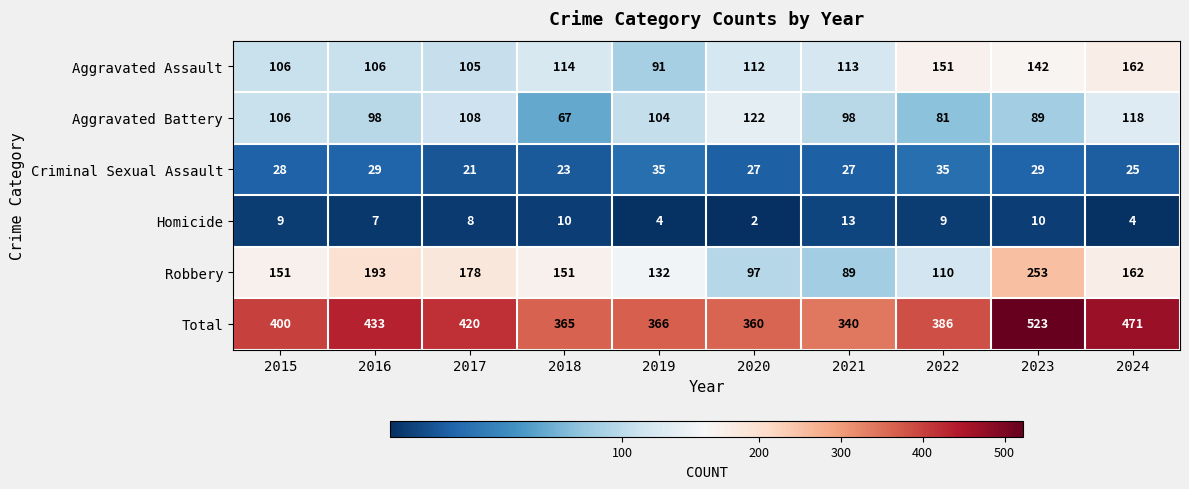

Is it true that Criminal Sexual Assault equals 27 at 2020?

True